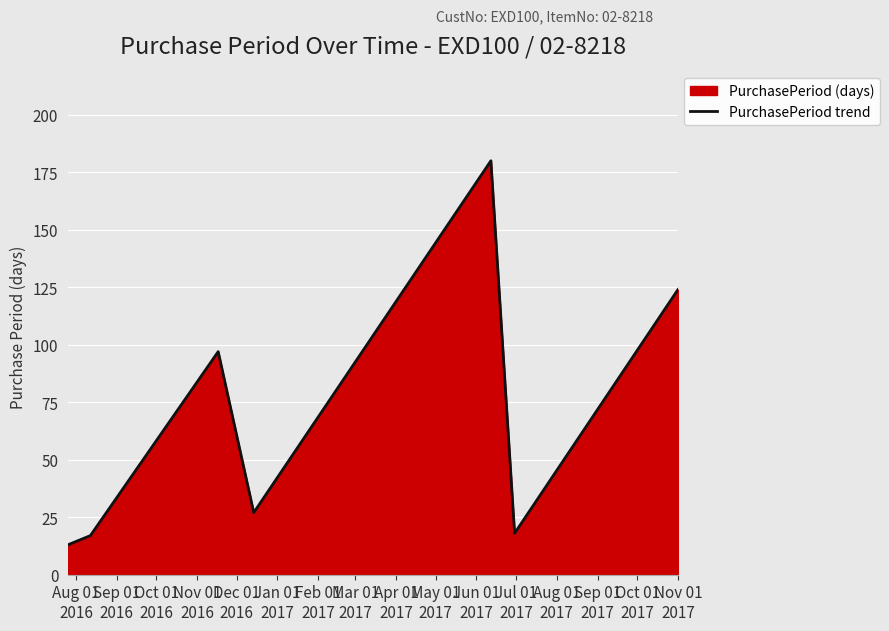

What is the average value?

68